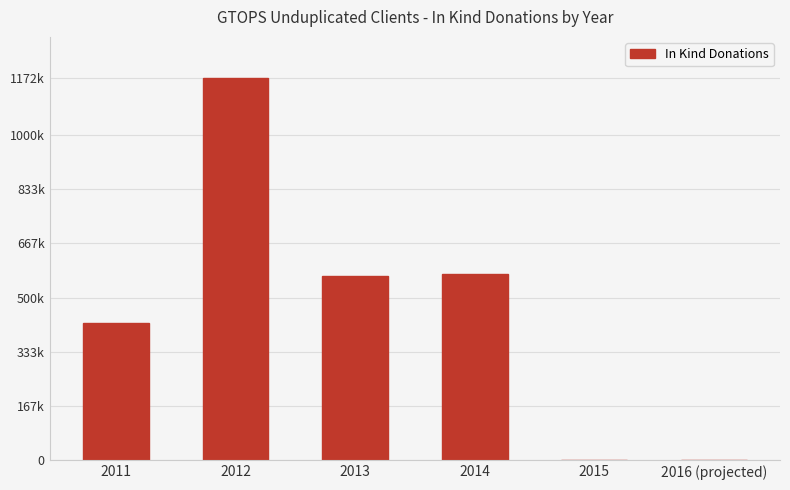

The chart shows a value of 0 at 2015. True or false?

True